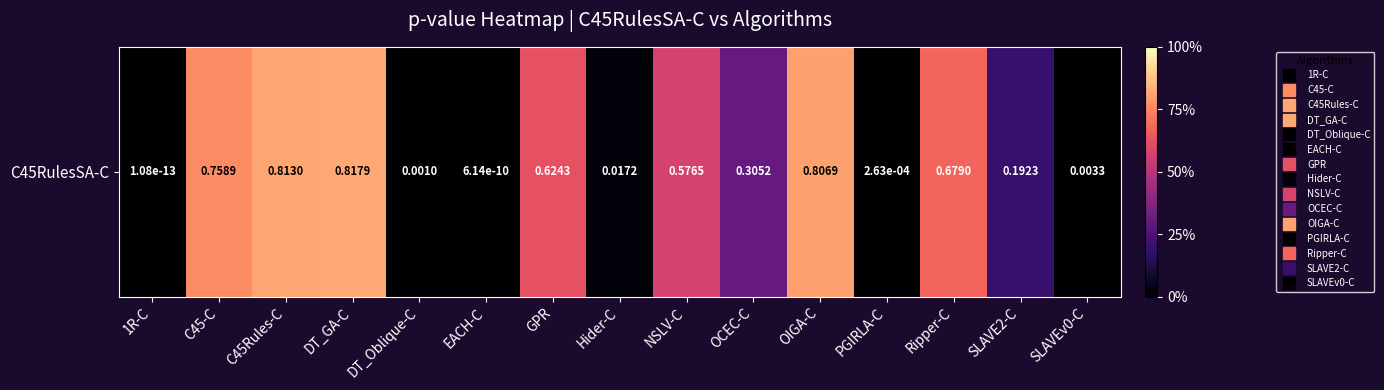

The value at GPR is 0.3. True or false?

False